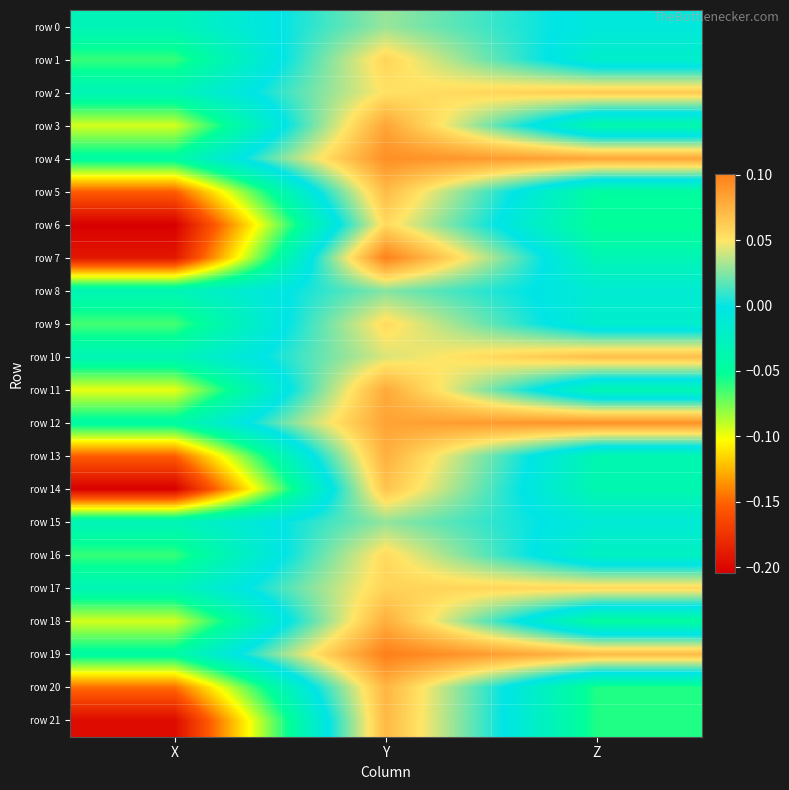

Between Z and X, which is larger?

Z